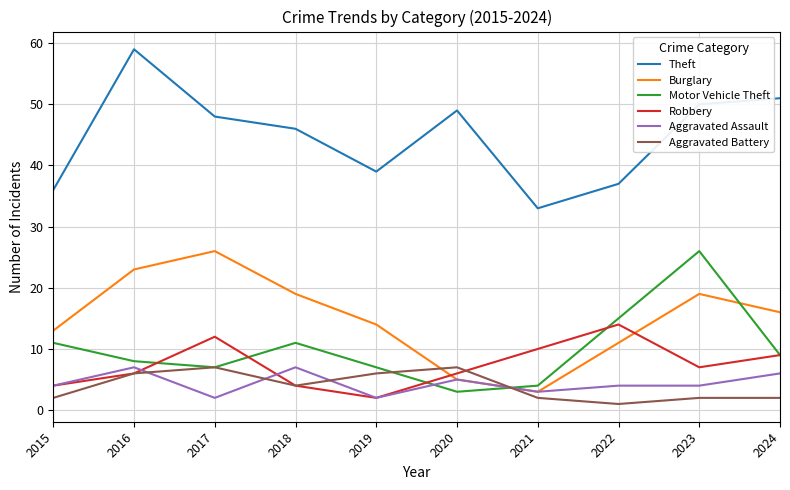

At which label is Theft closest to 46?

2018